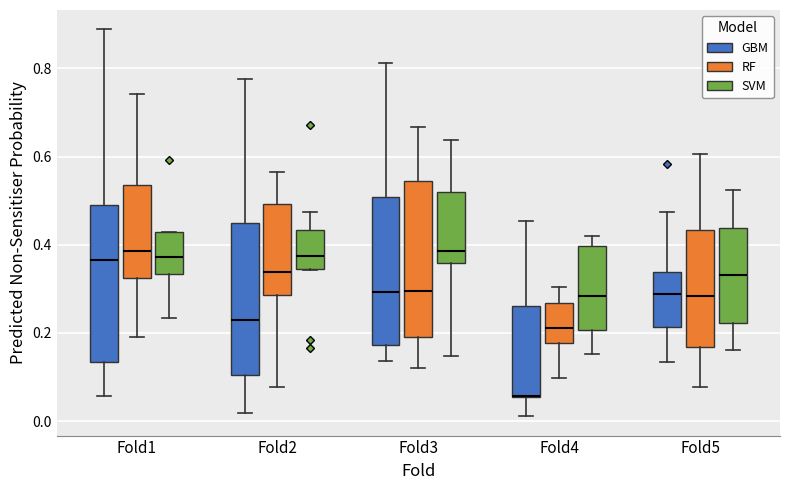

Reading left to right, read every box against the y-axis: the position of its median line, the range the box covers, and the ends of its whiskers. The values are not printed on the chart, so give them approximately, as read against the axis.

Fold1 (GBM): median 0.36, box 0.14 to 0.48, whiskers 0.06 to 0.88
Fold1 (RF): median 0.38, box 0.32 to 0.54, whiskers 0.20 to 0.74
Fold1 (SVM): median 0.38, box 0.34 to 0.42, whiskers 0.24 to 0.42
Fold2 (GBM): median 0.22, box 0.10 to 0.44, whiskers 0.02 to 0.78
Fold2 (RF): median 0.34, box 0.28 to 0.50, whiskers 0.08 to 0.56
Fold2 (SVM): median 0.38, box 0.34 to 0.44, whiskers 0.34 to 0.48
Fold3 (GBM): median 0.30, box 0.18 to 0.50, whiskers 0.14 to 0.82
Fold3 (RF): median 0.30, box 0.20 to 0.54, whiskers 0.12 to 0.66
Fold3 (SVM): median 0.38, box 0.36 to 0.52, whiskers 0.14 to 0.64
Fold4 (GBM): median 0.06 (drawn on the box's lower edge), box 0.06 to 0.26, whiskers 0.02 to 0.46
Fold4 (RF): median 0.22, box 0.18 to 0.26, whiskers 0.10 to 0.30
Fold4 (SVM): median 0.28, box 0.20 to 0.40, whiskers 0.16 to 0.42
Fold5 (GBM): median 0.28, box 0.22 to 0.34, whiskers 0.14 to 0.48
Fold5 (RF): median 0.28, box 0.16 to 0.44, whiskers 0.08 to 0.60
Fold5 (SVM): median 0.34, box 0.22 to 0.44, whiskers 0.16 to 0.52